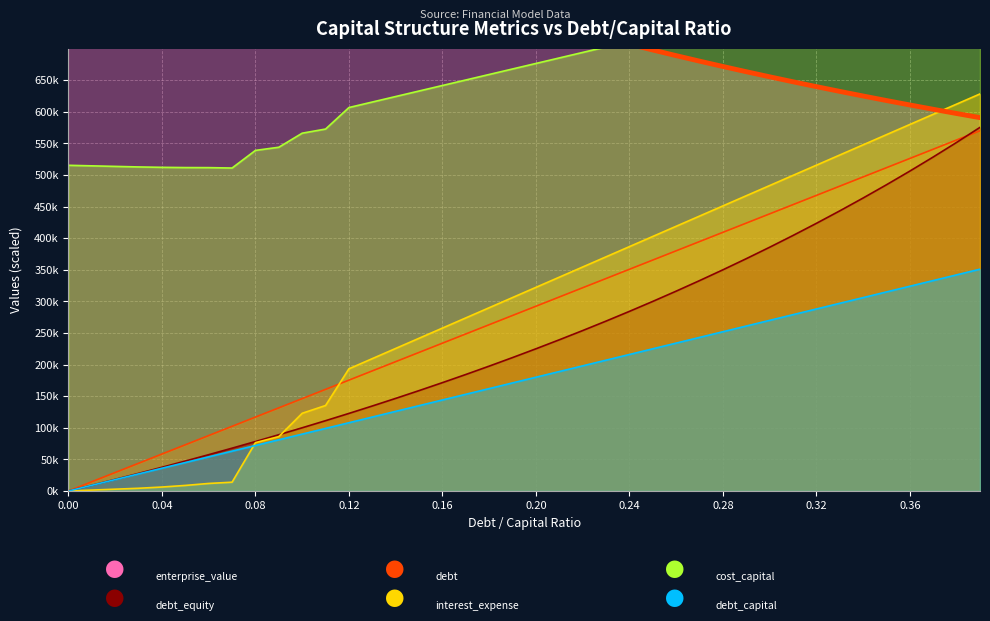

The debt_equity series shows 68.3 at 15. True or false?

False